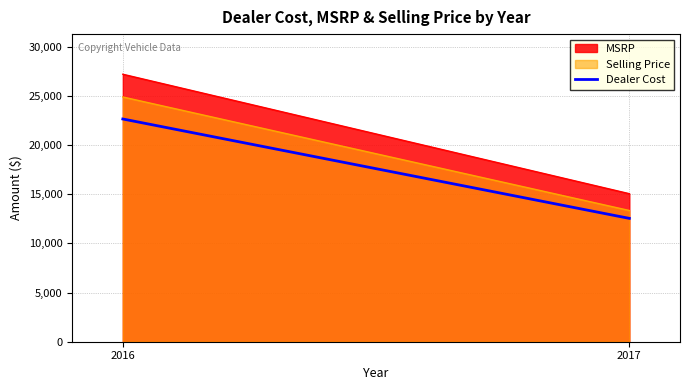

Which category has the highest value across all series?

2016